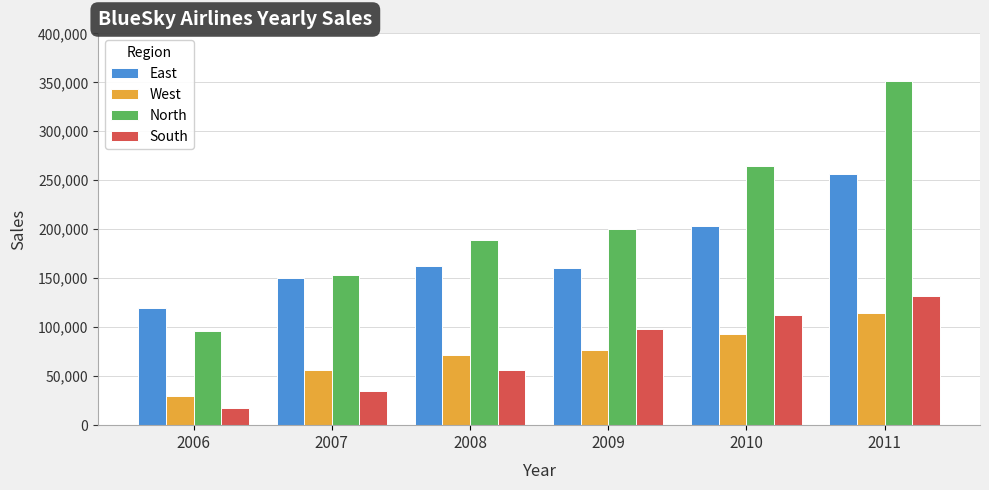

What is the sum of all East values?

1051000